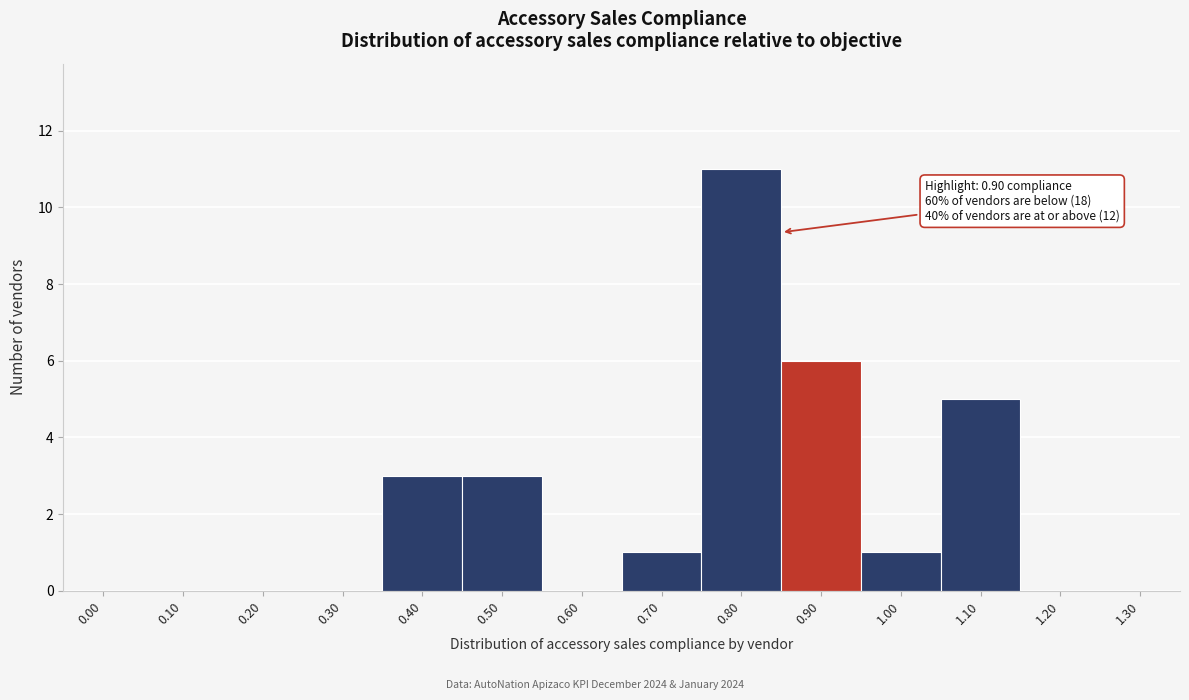

Reading left to right, extract all data points from this chart.

0.00=0	0.10=0	0.20=0	0.30=0	0.40=3	0.50=3	0.60=0	0.70=1	0.80=11	0.90=6	1.00=1	1.10=5	1.20=0	1.30=0